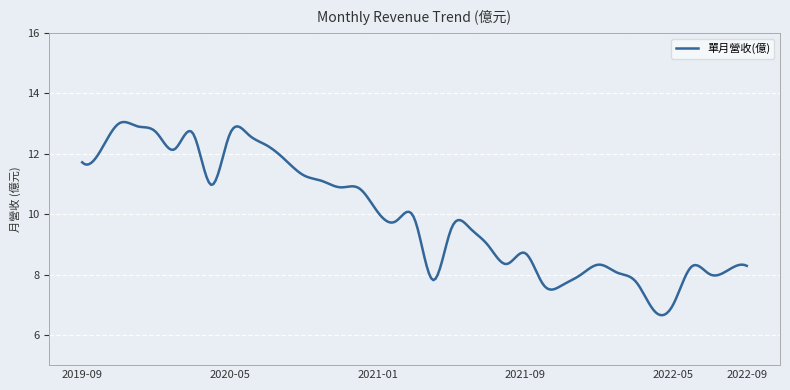

What is the greatest value displayed?

13.1